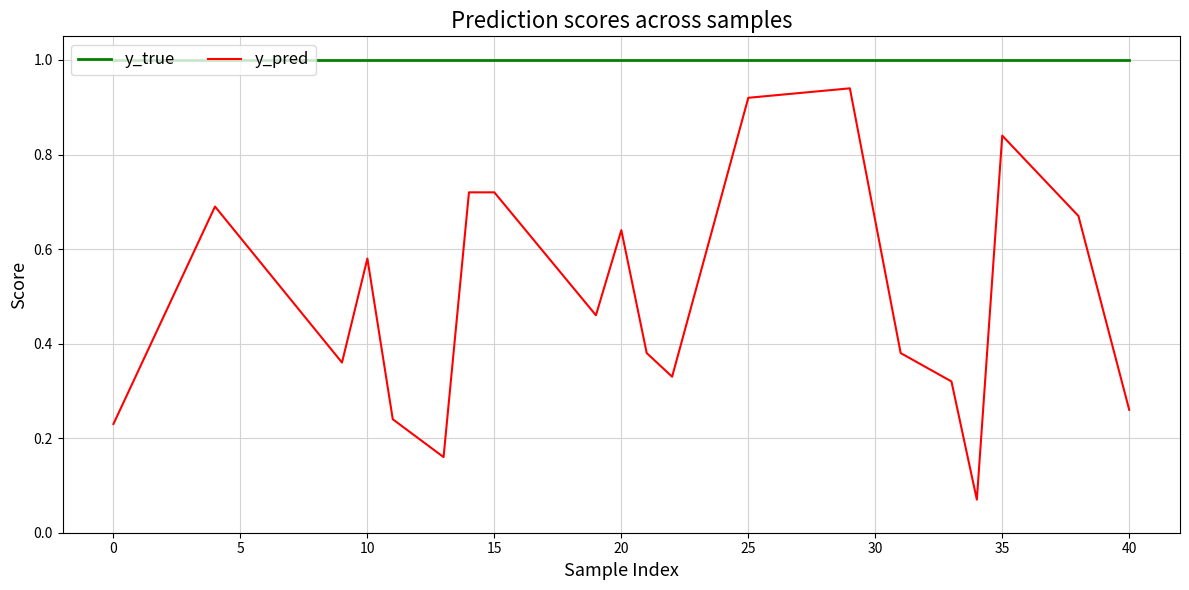

True or false: y_pred and y_true intersect in this chart.

False